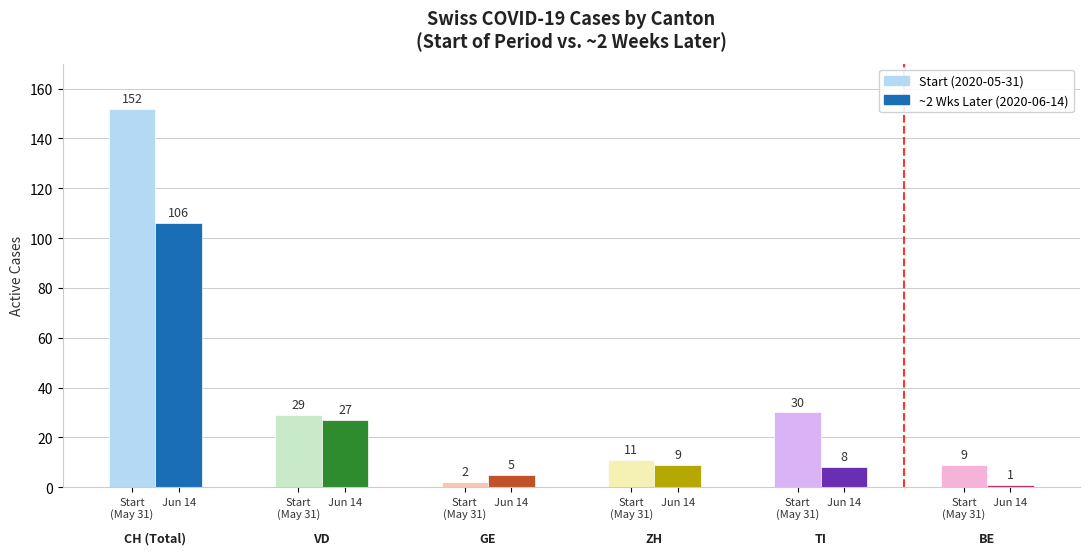

How many series are shown in this chart?

2